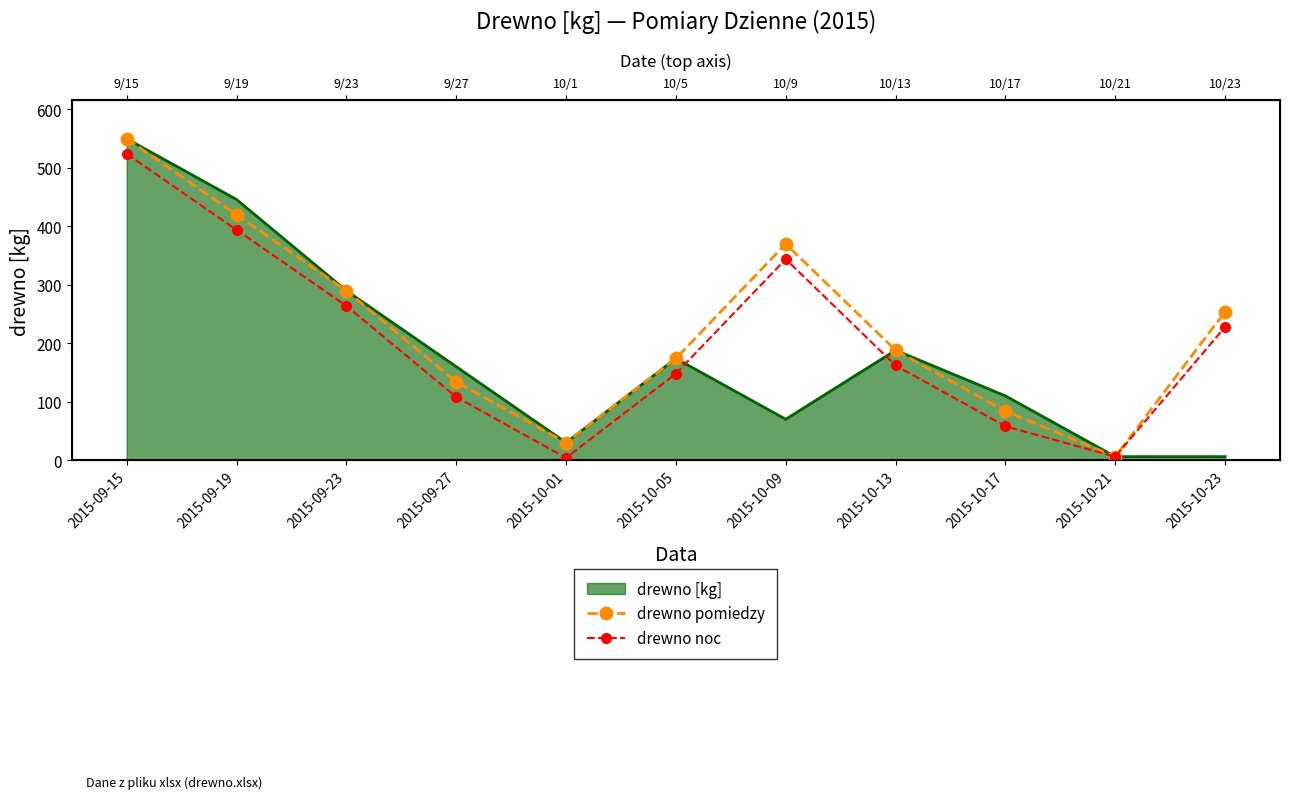

Which has a higher value, 2015-10-05 or 2015-10-01?

2015-10-05